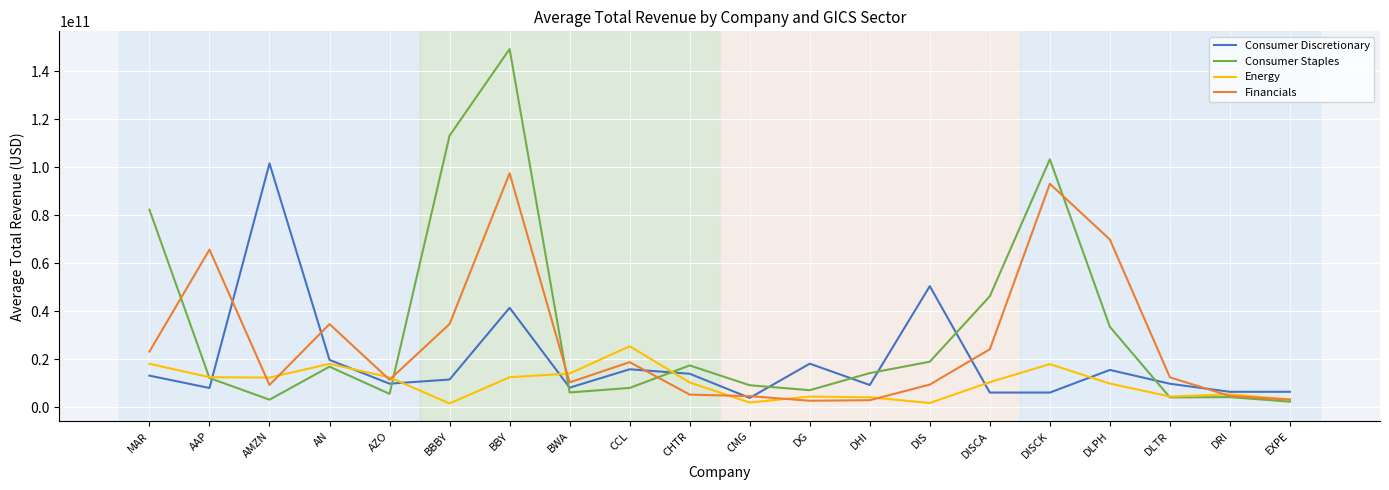

Rank the series by their maximum value, from highest to lowest.

Consumer Staples, Consumer Discretionary, Financials, Energy